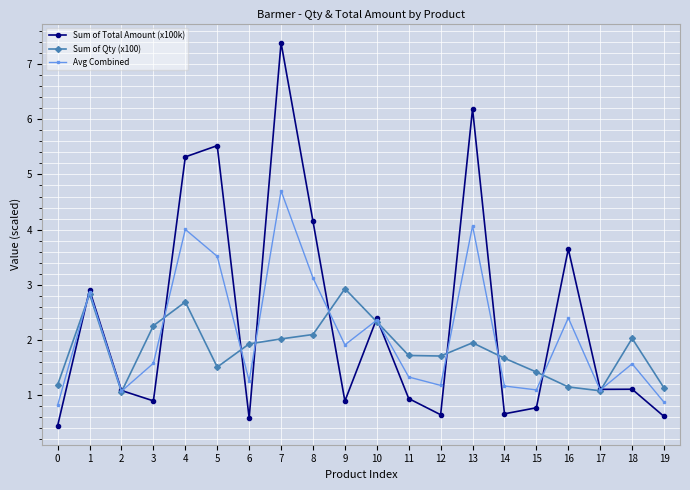

At which category does Sum of Total Amount (x100k) reach its first local peak?

1